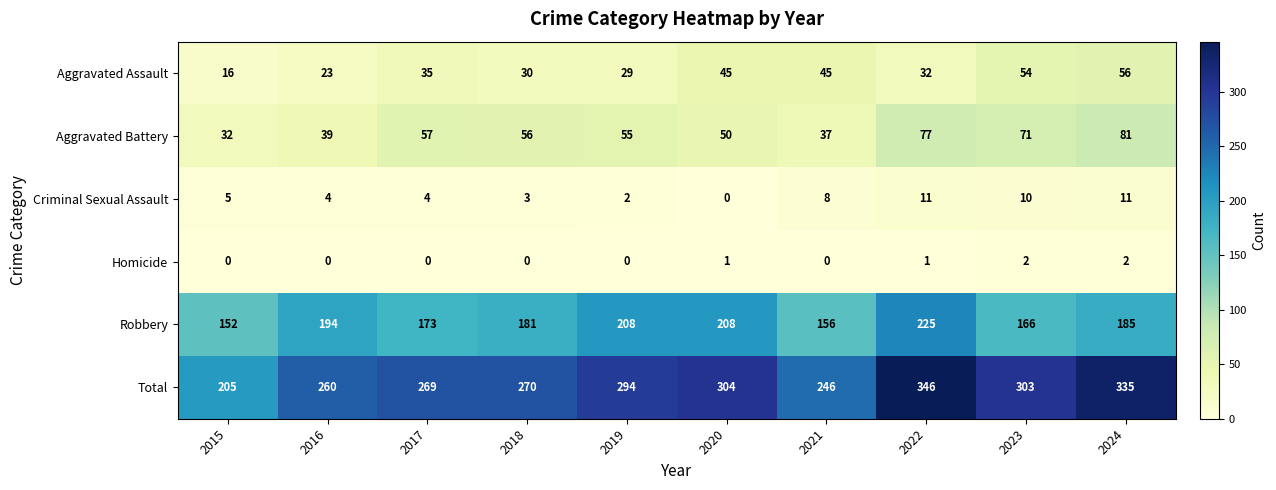

Which category has the lowest value in the Criminal Sexual Assault series?

2020